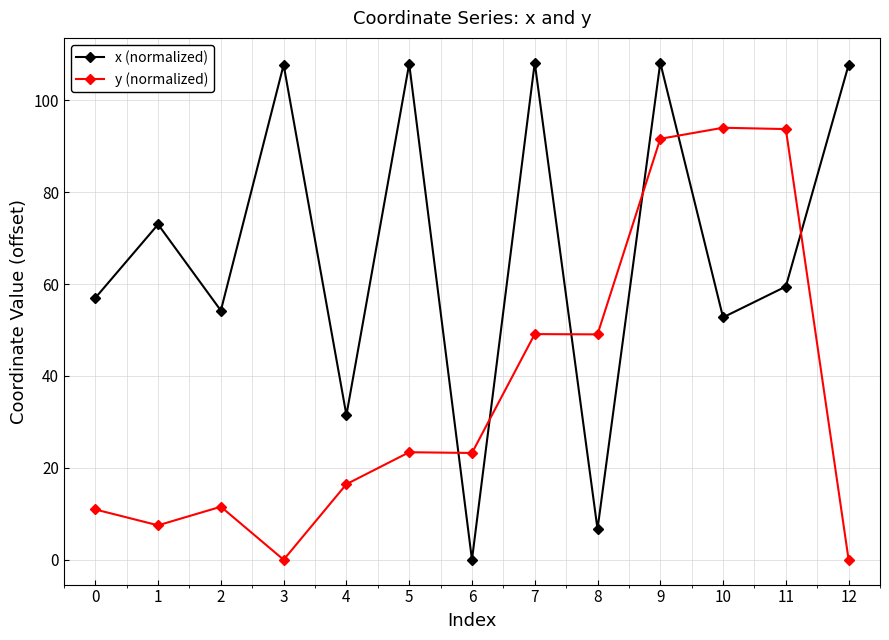

How many data points does each series have?

13